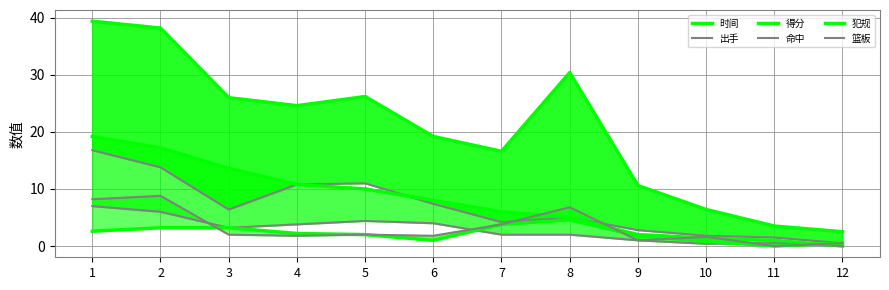

How many values in the 篮板 series are below 2?

6